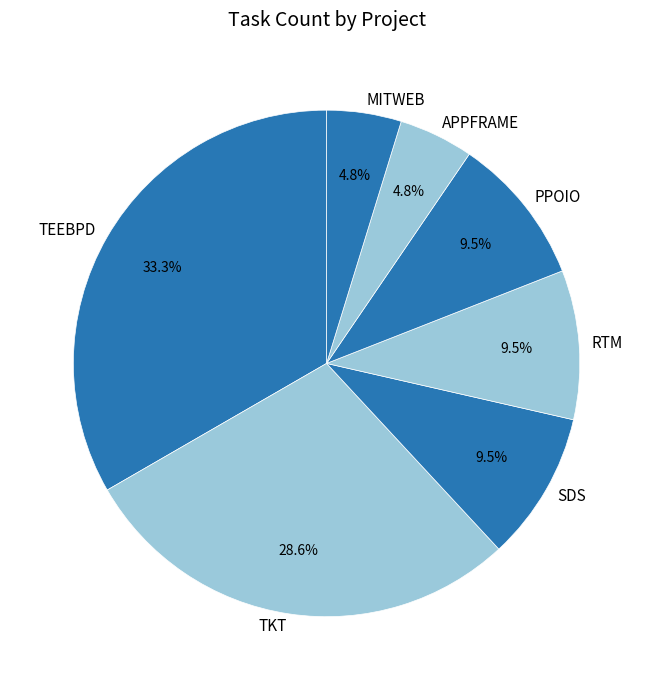

Is there any slice that represents more than half of the pie?

No